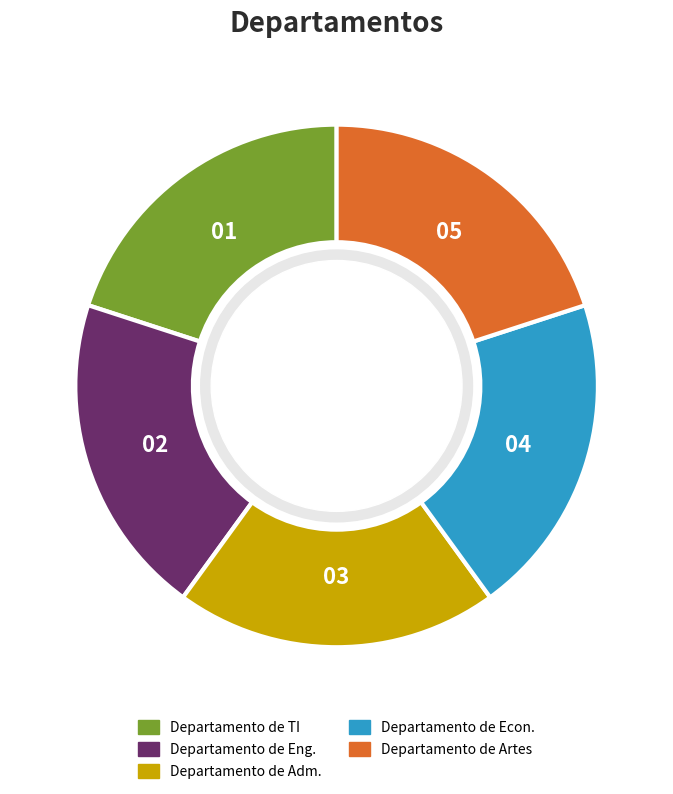

What is the ratio of the value at Departamento de TI to the value at Departamento de Eng.?

1.0